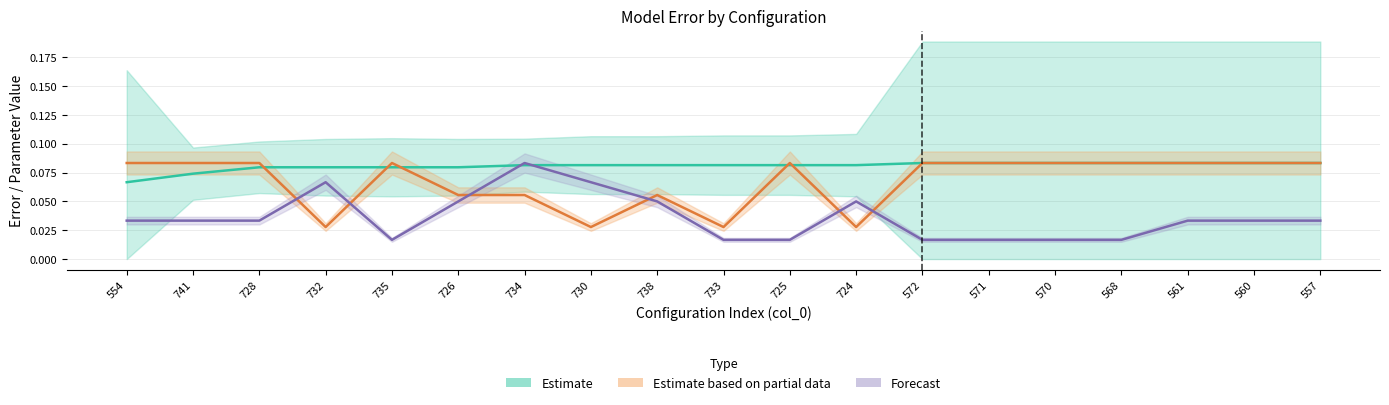

At which category does the chart reach its peak across all series?

572